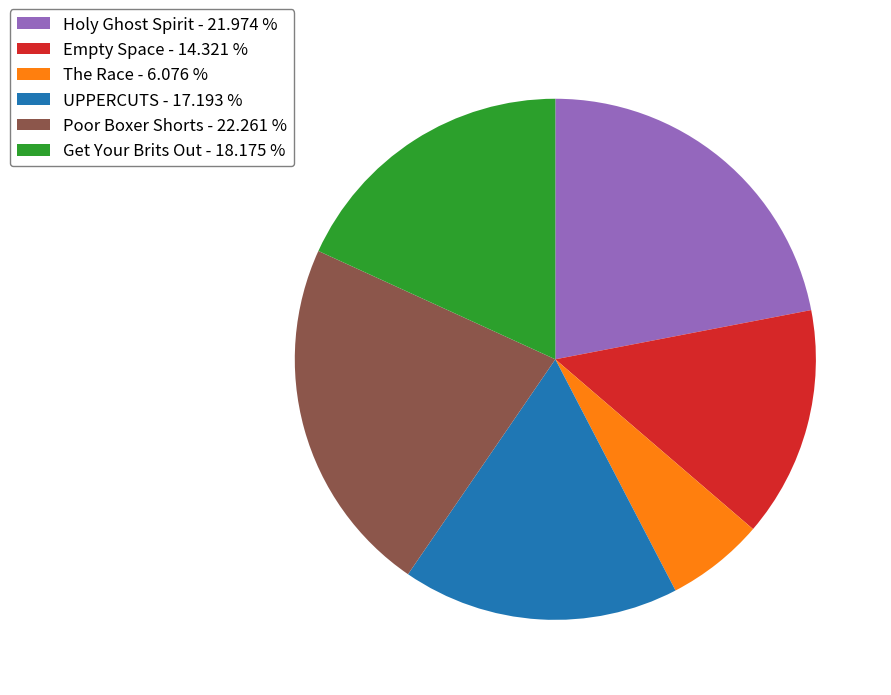

Count the number of slices in the pie.

6